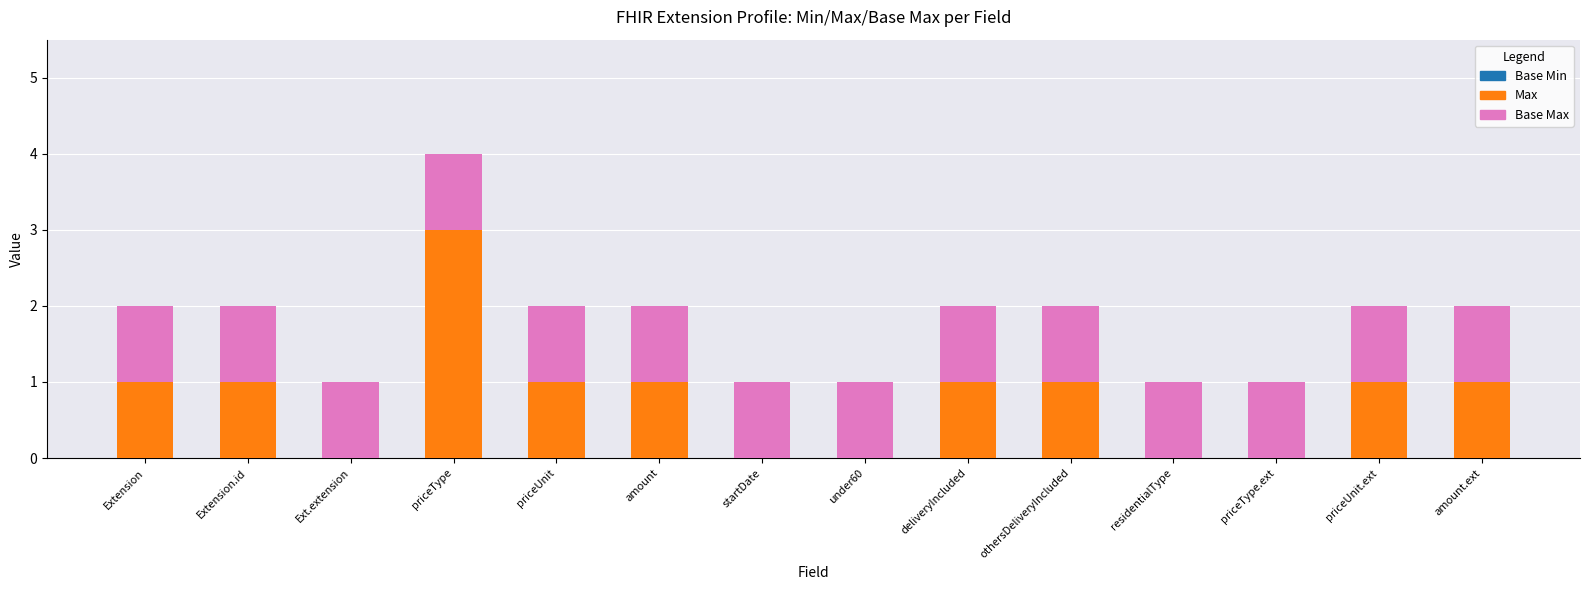

What is the sum of all Max values?

11